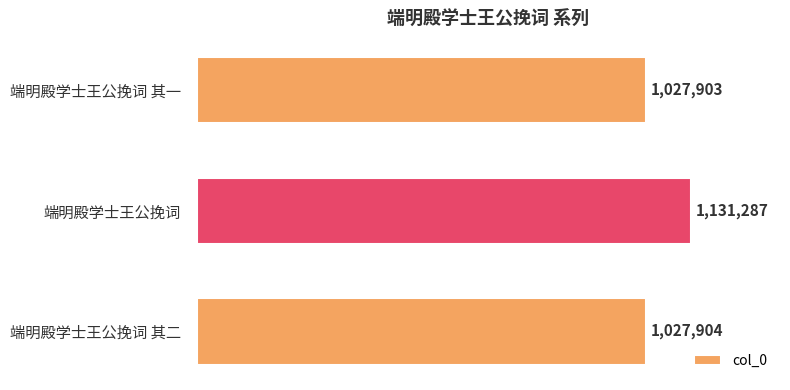

Approximately how many times larger is the value at 端明殿学士王公挽词 其一 compared to 端明殿学士王公挽词 其二?

1.0